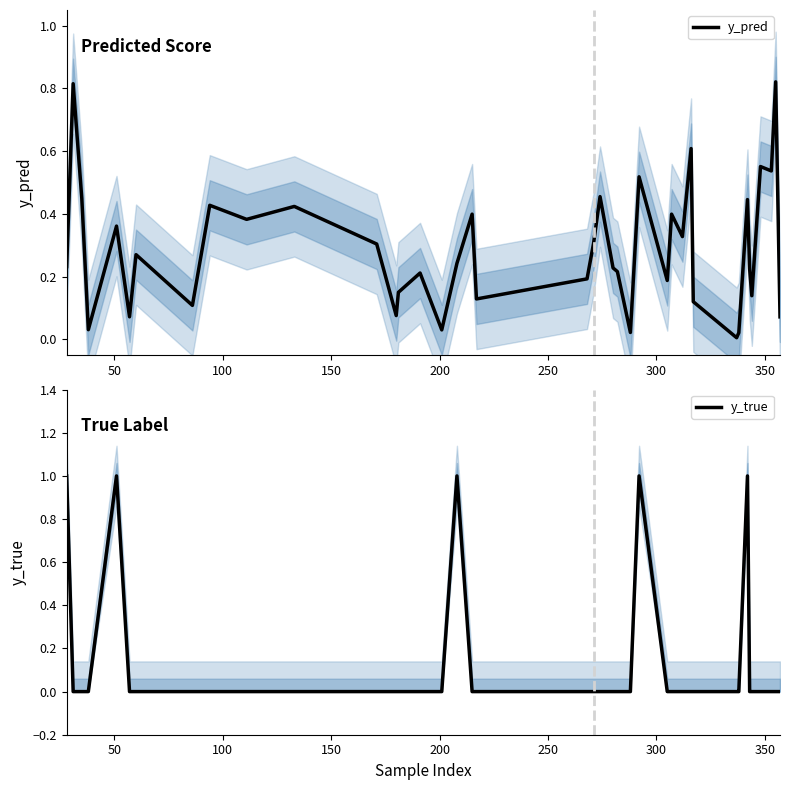

How many categories are shown in the chart?

40